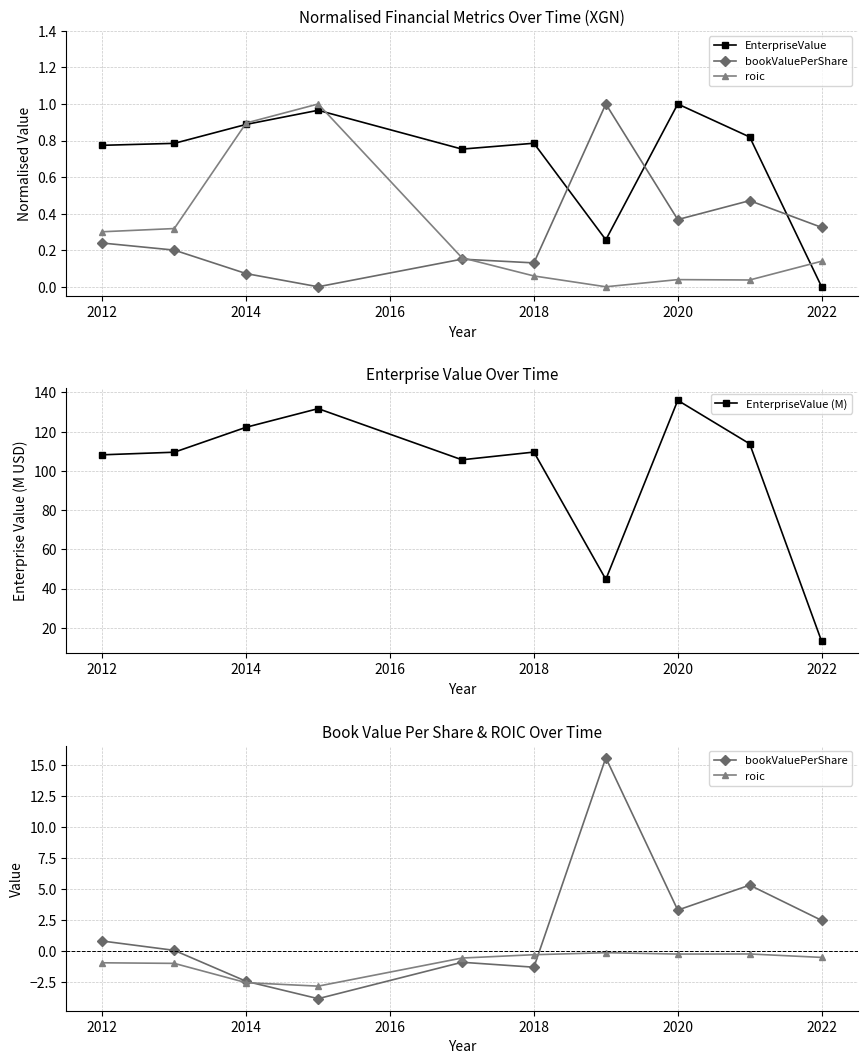

True or false: EnterpriseValue and roic intersect in this chart.

False